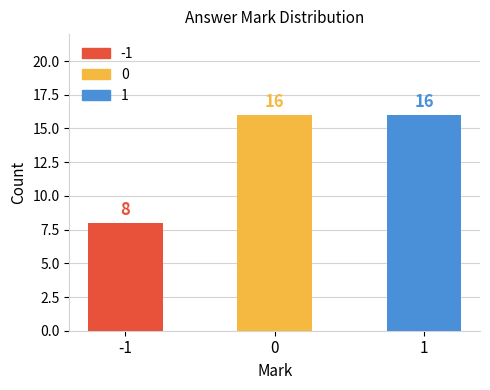

Are the bars horizontal?

No